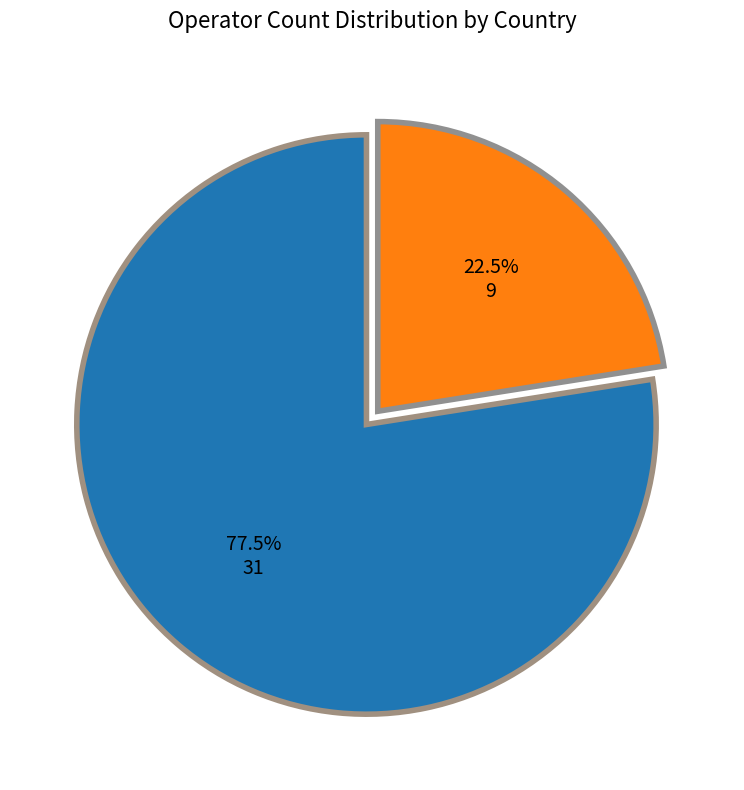

How many slices are in this pie chart?

2